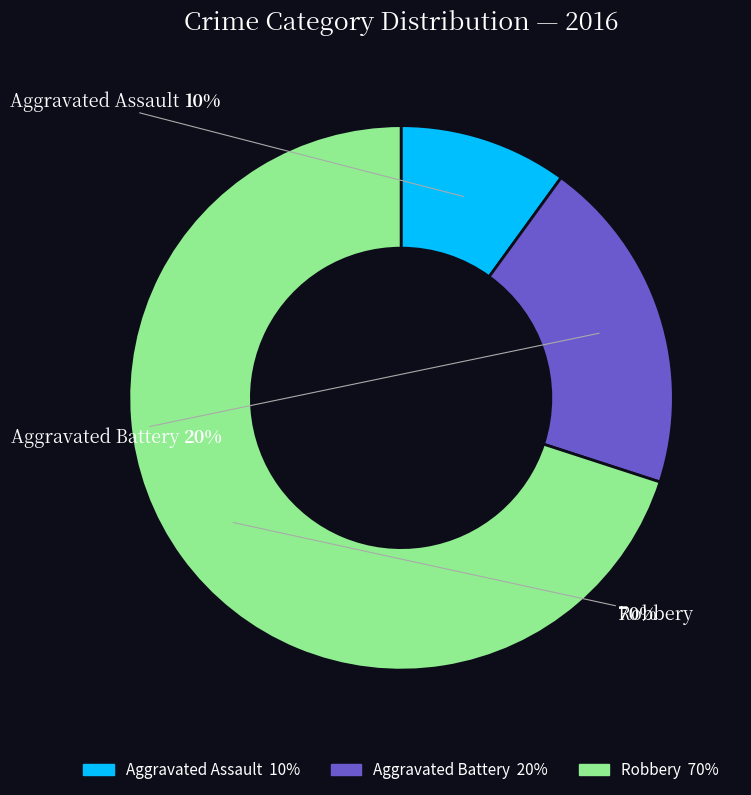

Rank the categories by value from highest to lowest.

Robbery, Aggravated Battery, Aggravated Assault